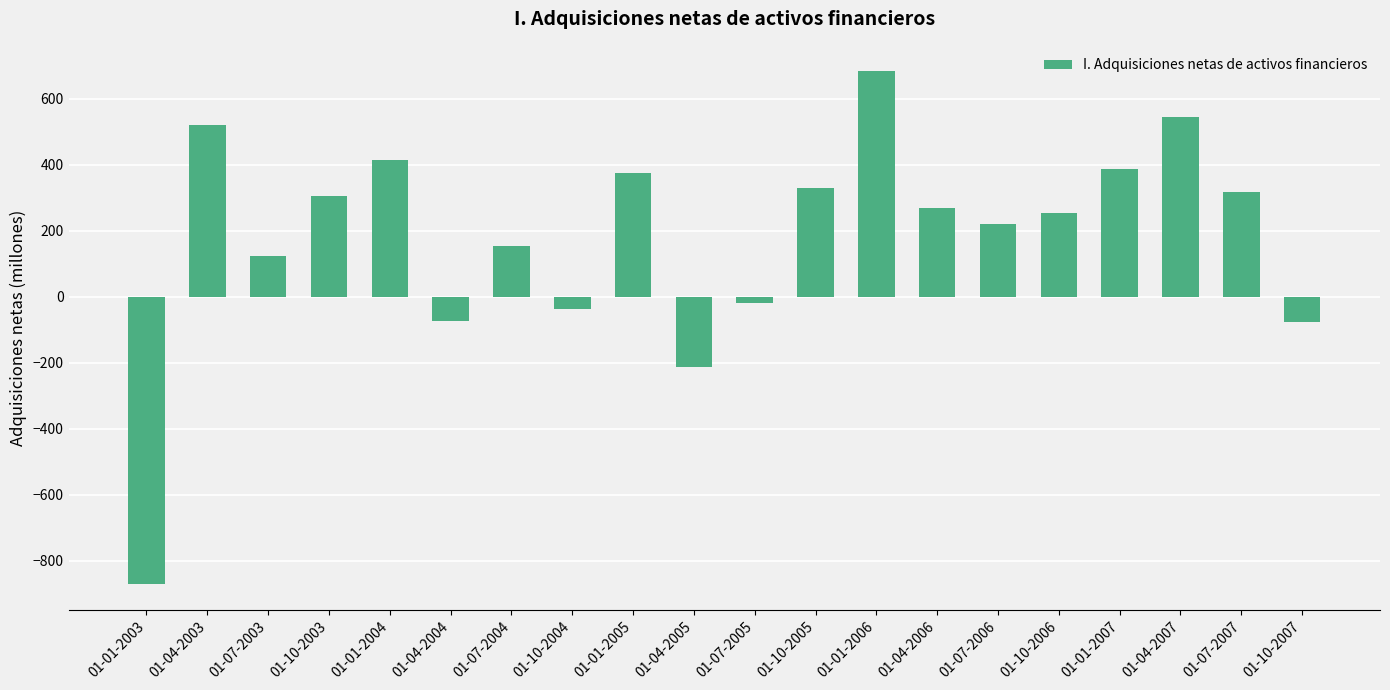

How many negative values are there?

6